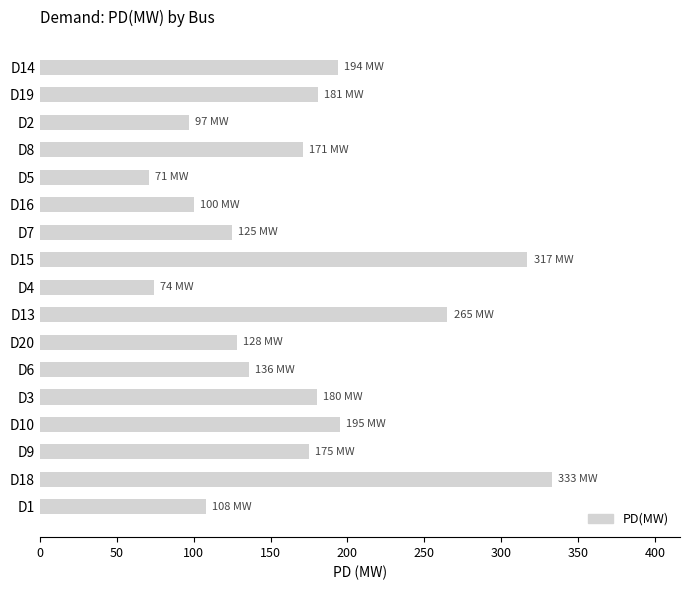

Is it true that the value at D9 is 266?

False